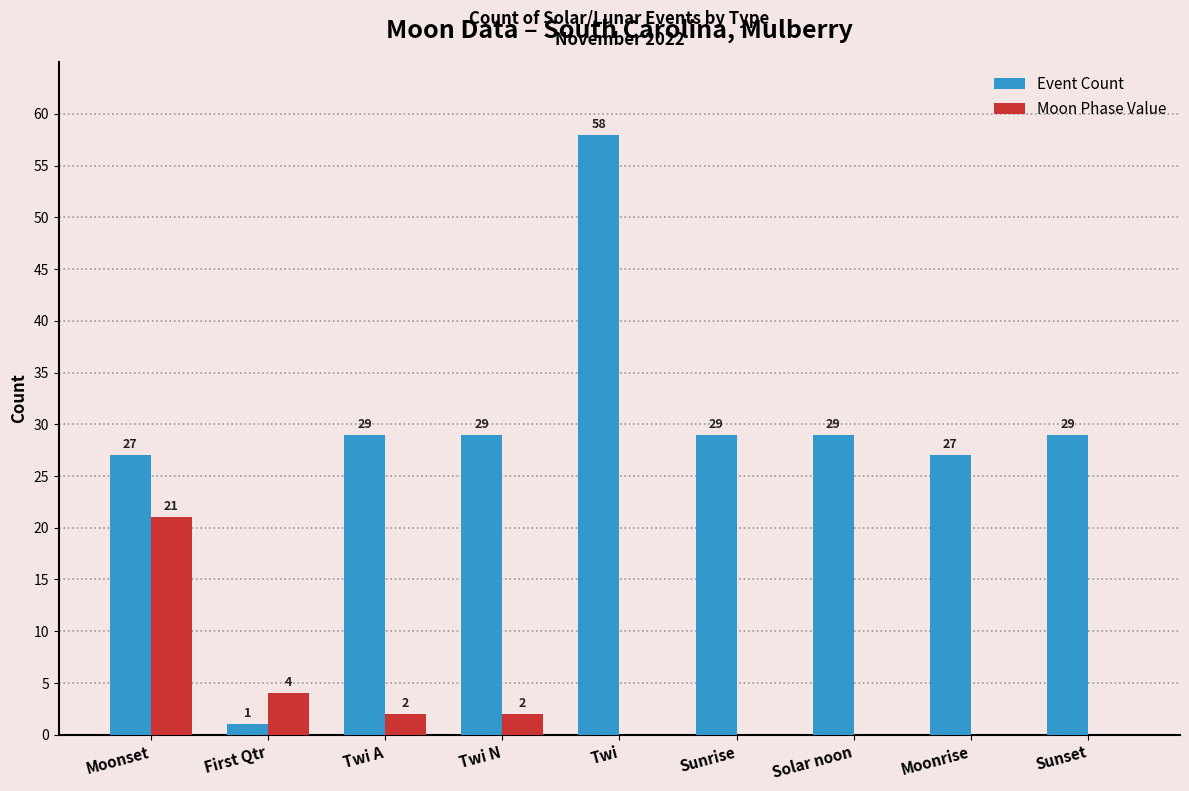

Which series changed the most between Twi and Moonrise?

Event Count